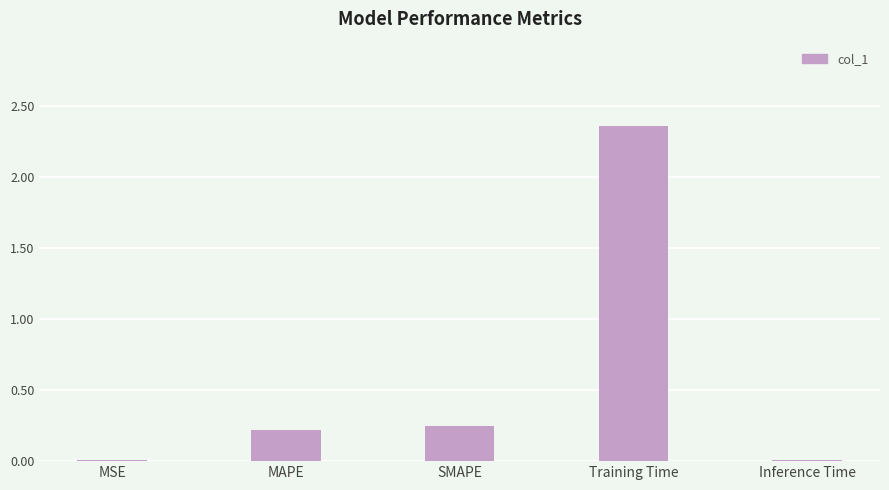

Is it true that the value at SMAPE is 0.2?

True